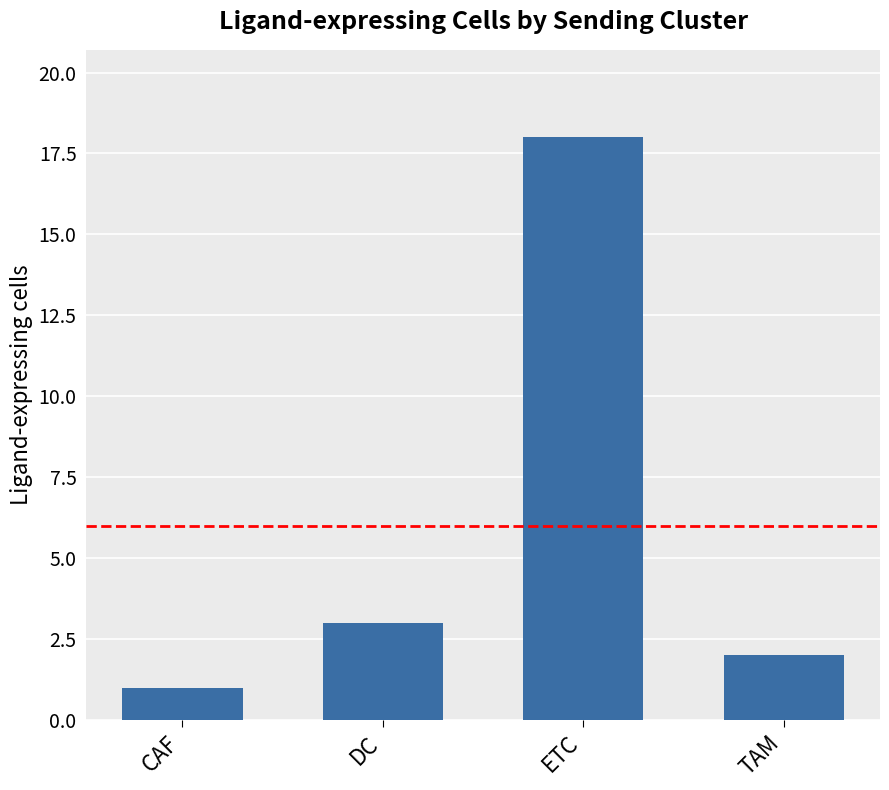

The value at ETC is 28. True or false?

False